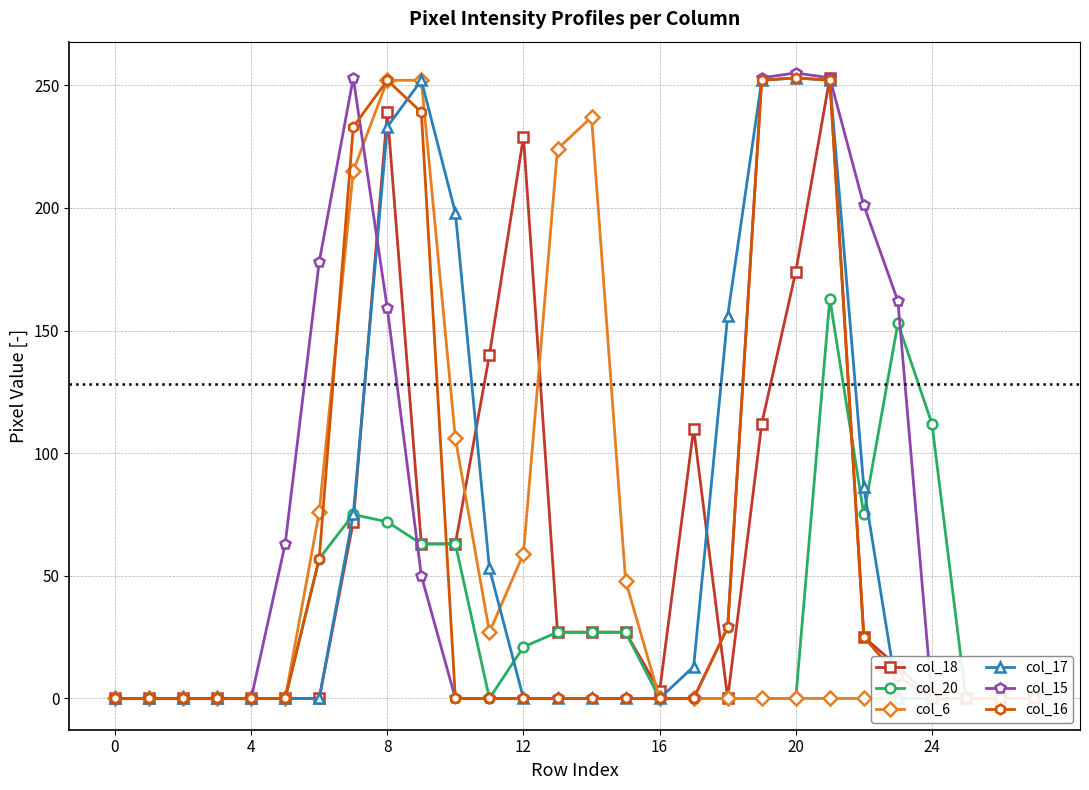

How many distinct data groups are displayed?

6